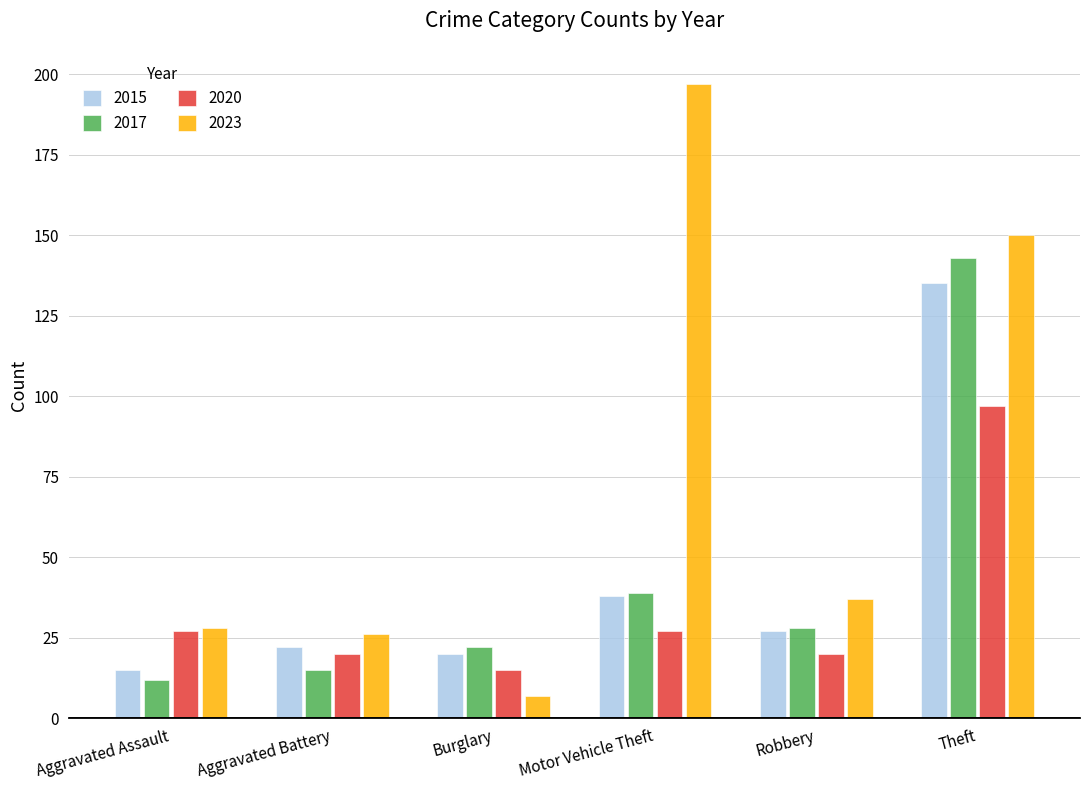

Read the 2023 value at Robbery.

37